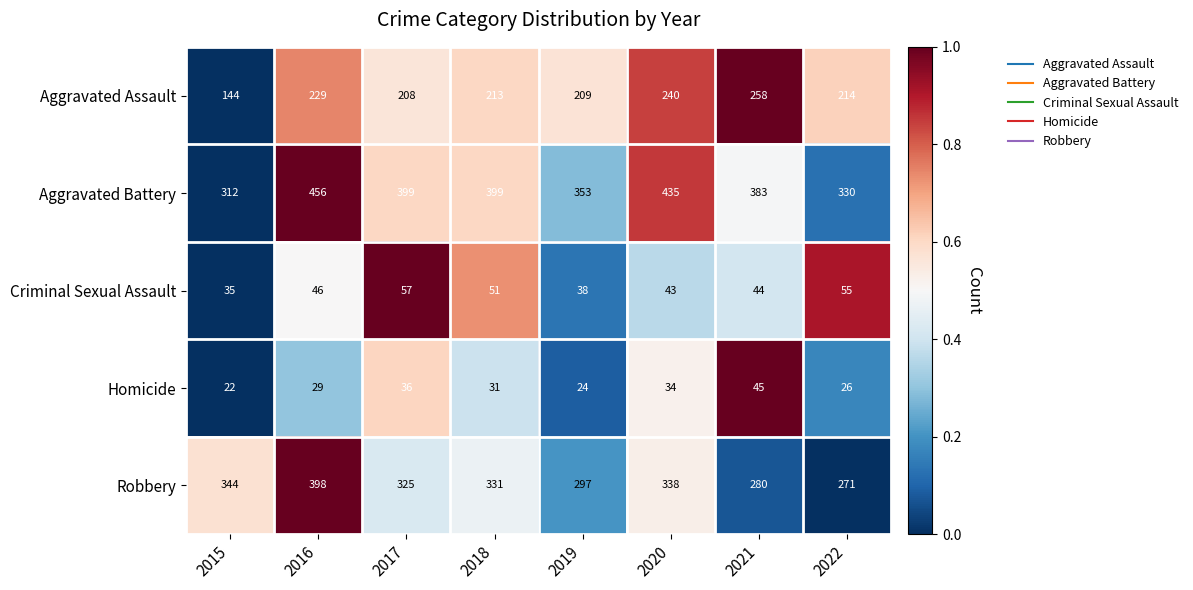

At which category is the sum across all series the highest?

2016